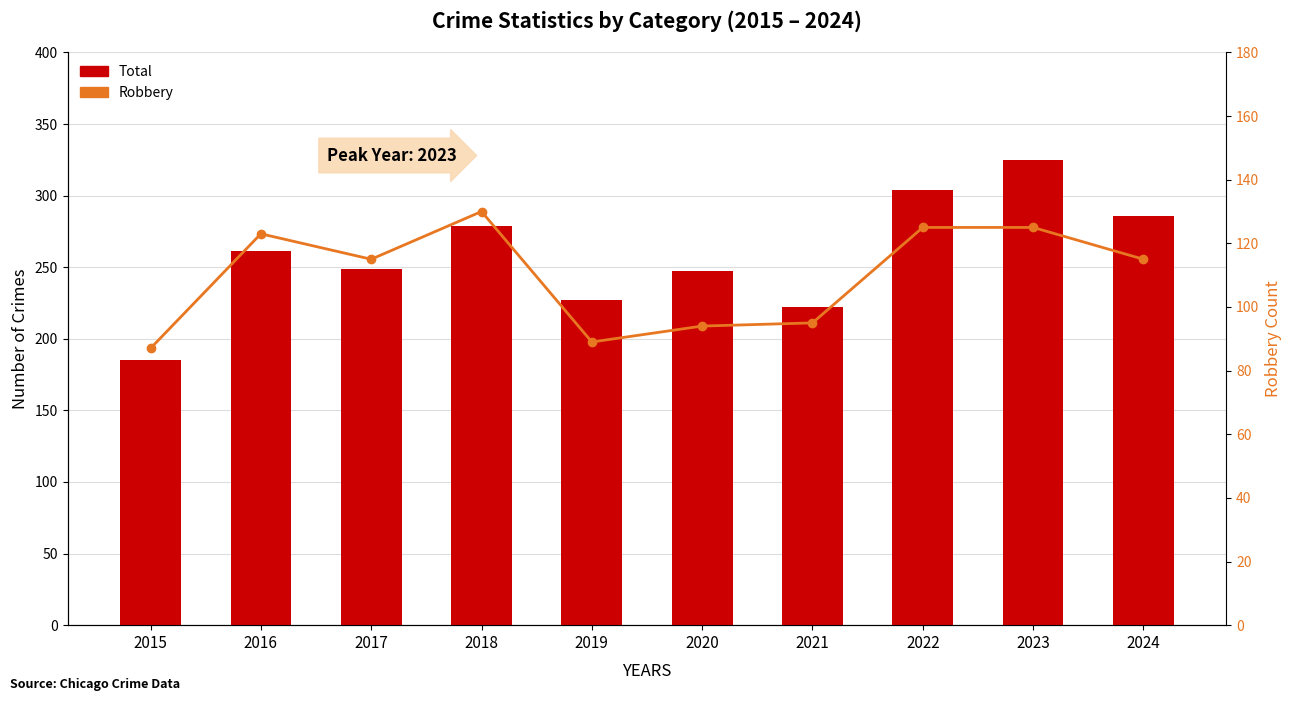

Reading left to right, extract all data points from this chart.

Total: 2015=185	2016=261	2017=249	2018=279	2019=227	2020=247	2021=222	2022=304	2023=325	2024=286
Robbery: 2015=87	2016=123	2017=115	2018=130	2019=89	2020=94	2021=95	2022=125	2023=125	2024=115